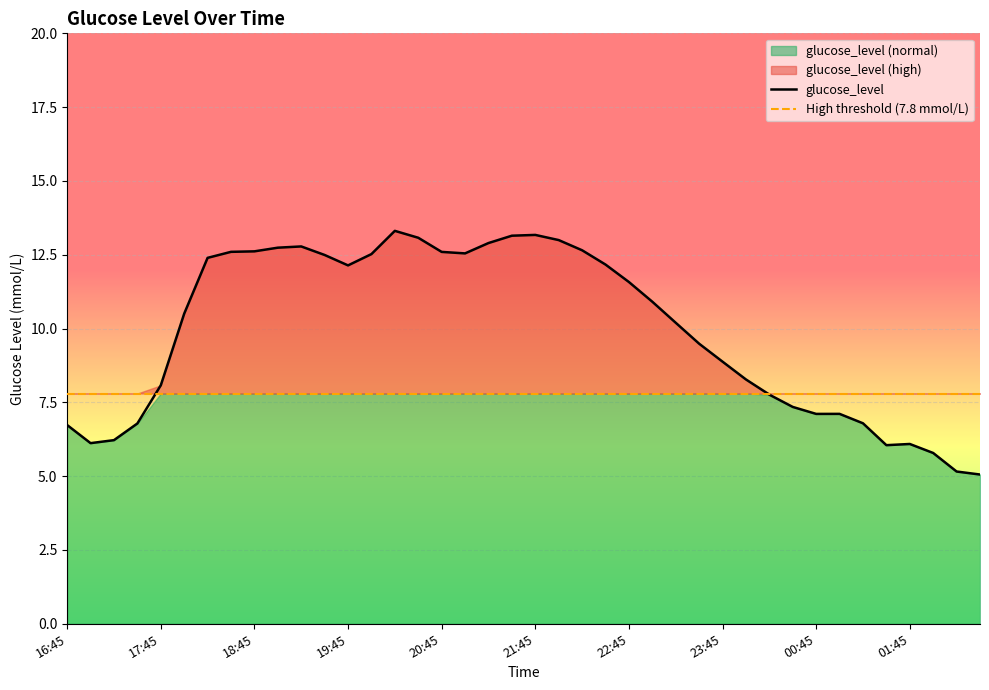

Rank the categories by value from highest to lowest.

20:15, 21:45, 21:30, 20:30, 22:00, 21:15, 19:15, 19:00, 22:15, 18:45, 18:30, 20:45, 21:00, 20:00, 19:30, 18:15, 22:30, 19:45, 22:45, 23:00, 18:00, 23:15, 23:30, 23:45, 00:00, 17:45, 00:15, 00:30, 01:00, 00:45, 01:15, 17:30, 16:45, 17:15, 17:00, 01:45, 01:30, 02:00, 02:15, 02:30